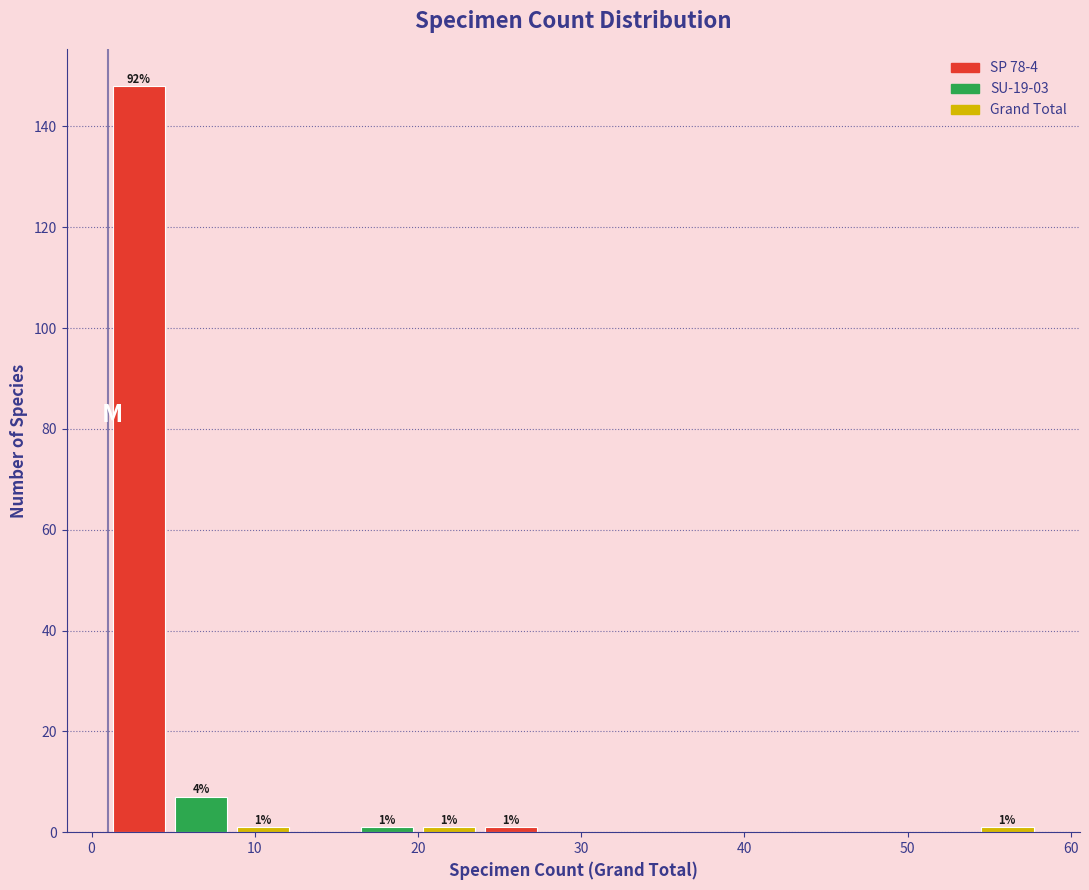

Read against the x-axis, roughly where is the centre of the tallest bar?

3